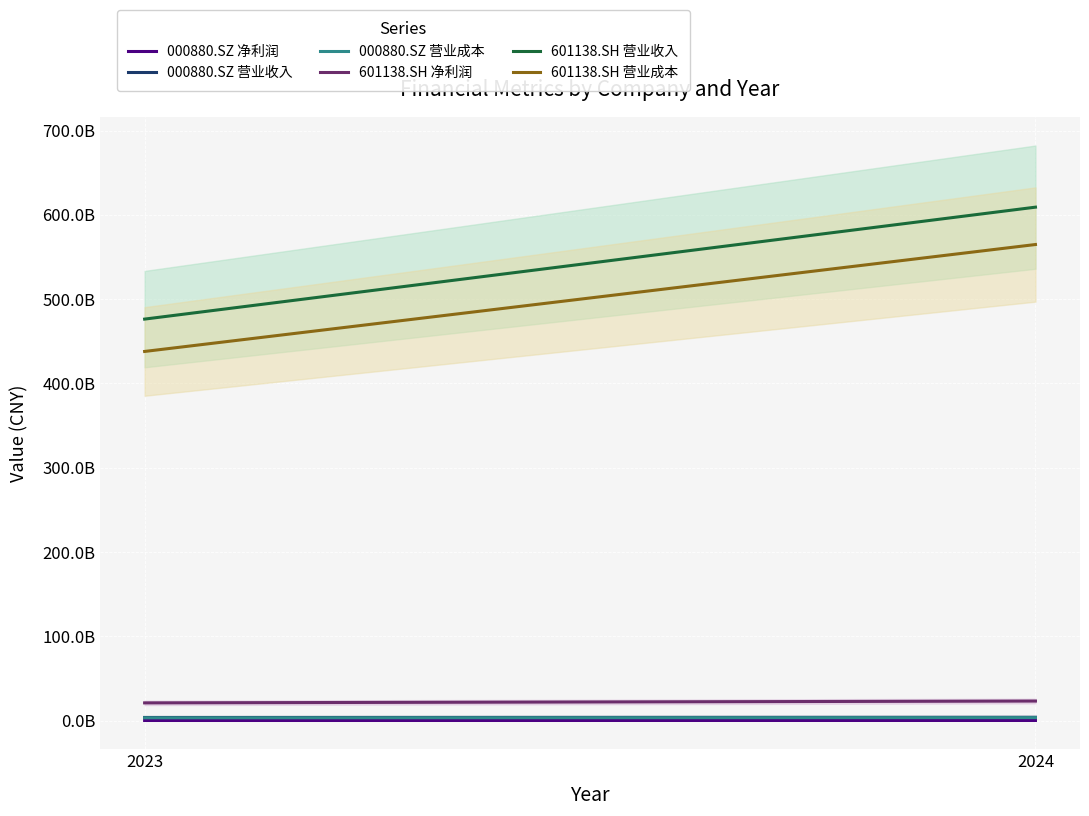

At which label is 601138.SH 营业收入 closest to 542737767500?

2023